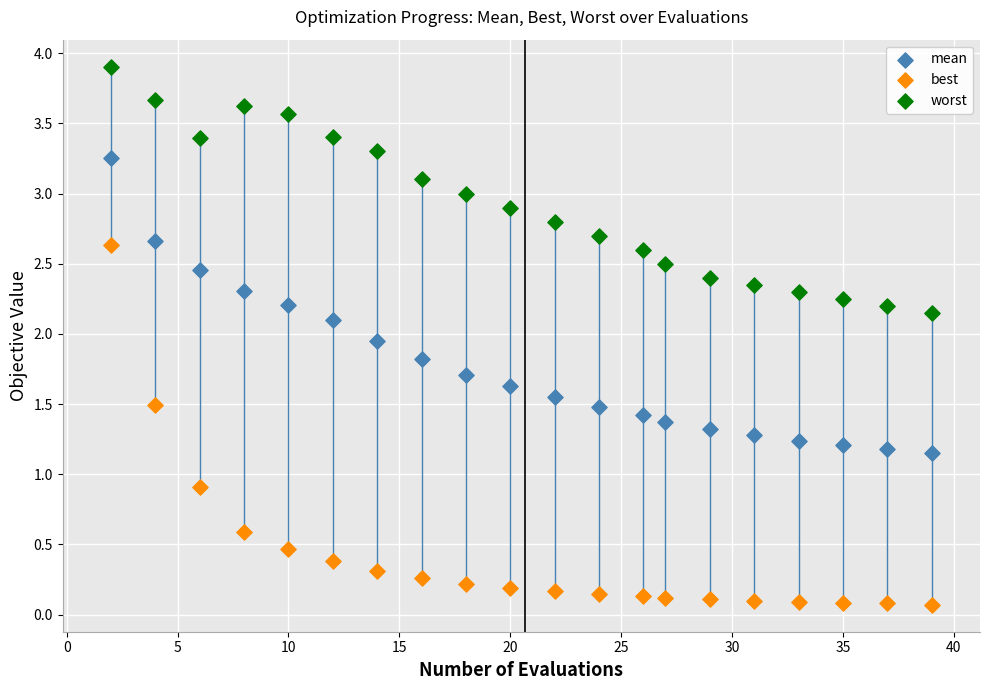

Across all series, what Y value is closest to 1?

0.9